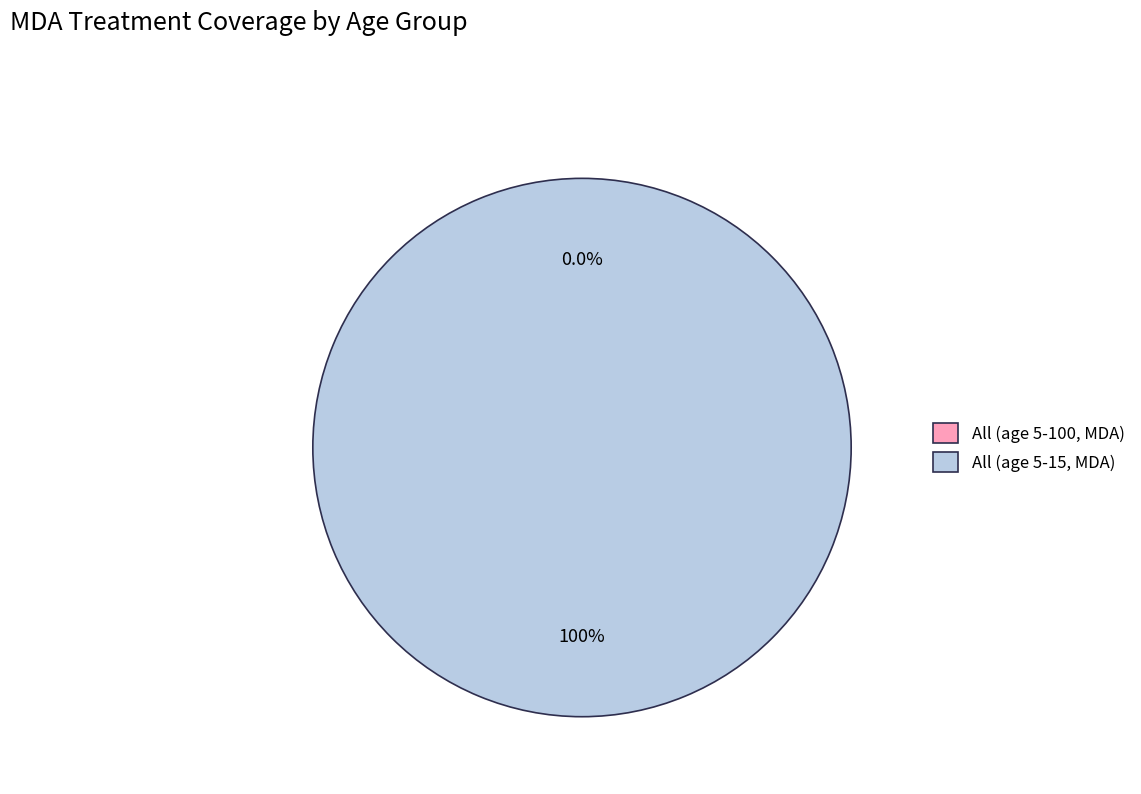

Which has a higher value, All (age 5-15, MDA) or All (age 5-100, MDA)?

All (age 5-15, MDA)